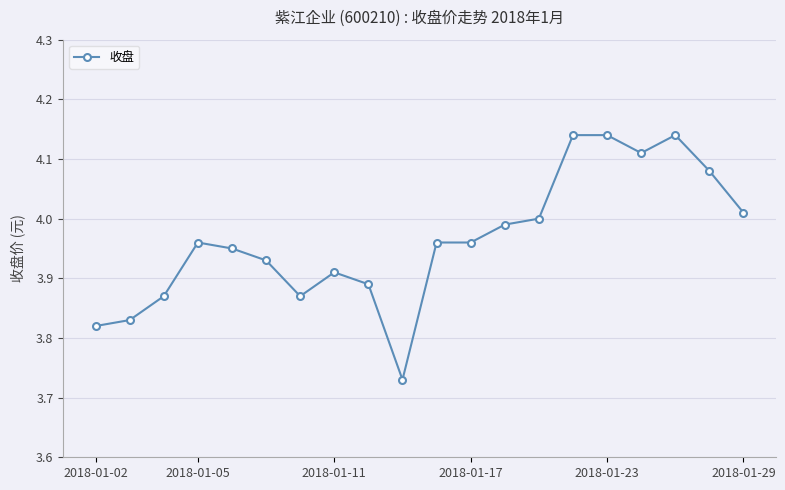

What is the sum of all values?

79.3